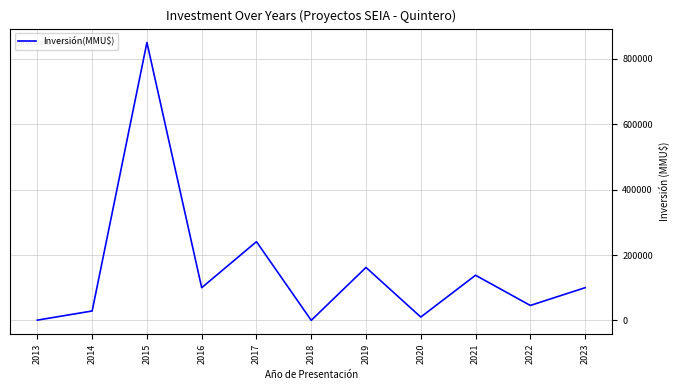

Is it true that the value at 2017 is 370947?

False